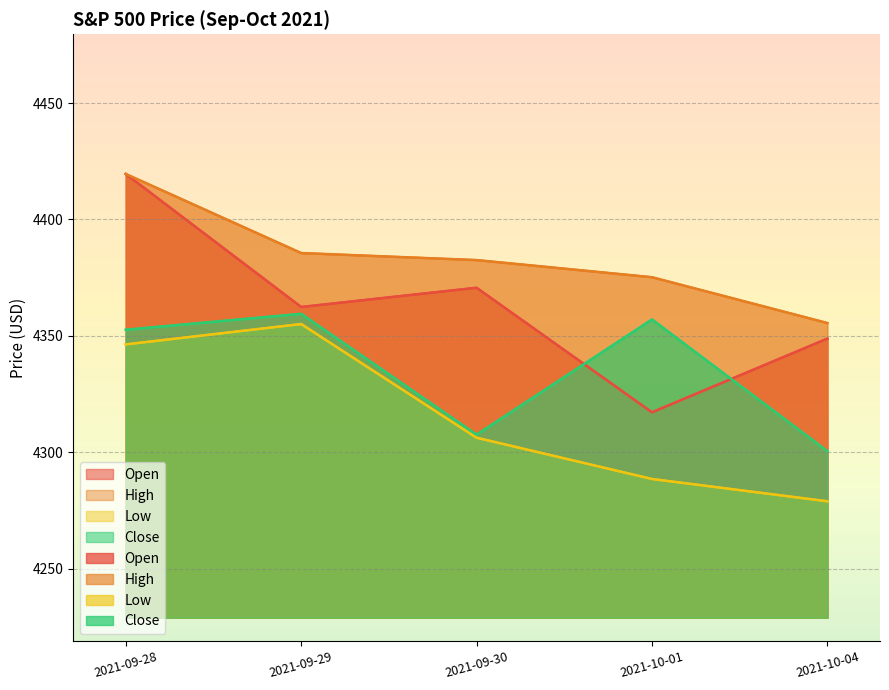

What position from the right is 2021-09-28?

5